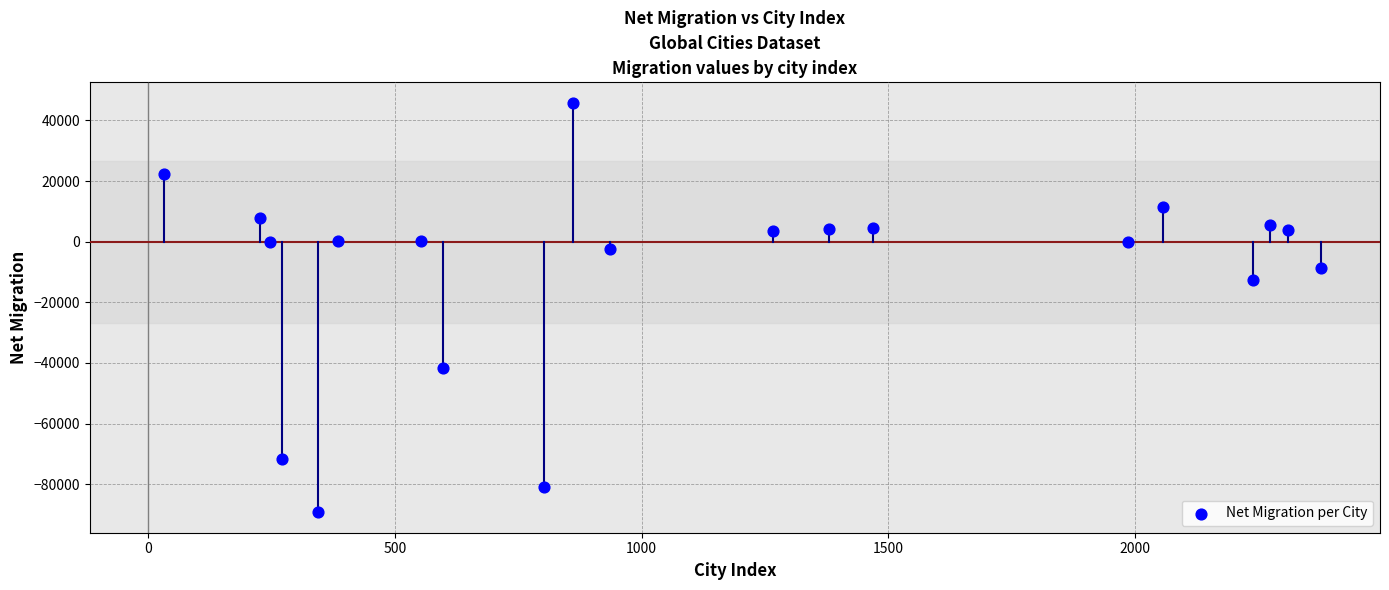

What Y value in the scatter plot is closest to -21720?

-12684.5